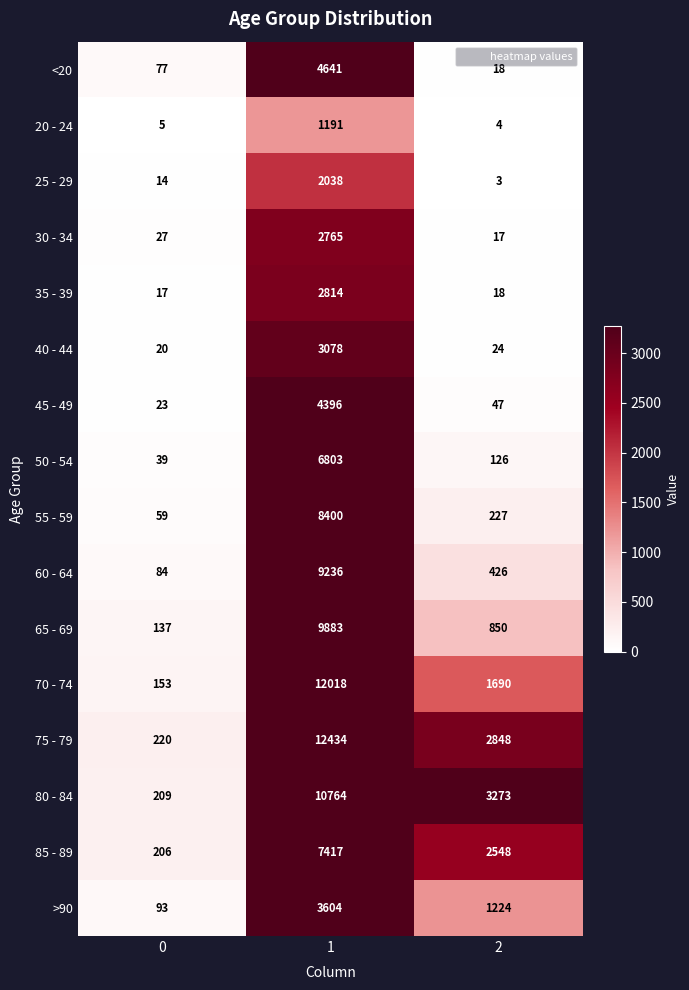

At which category is the sum across all series the highest?

1